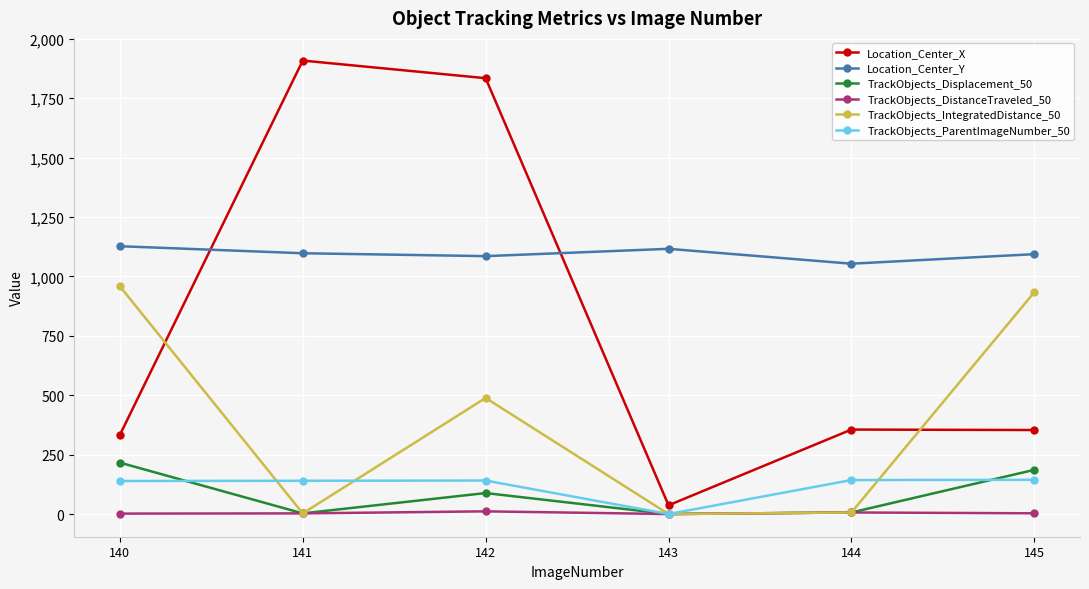

At which category is the sum across all series the highest?

142